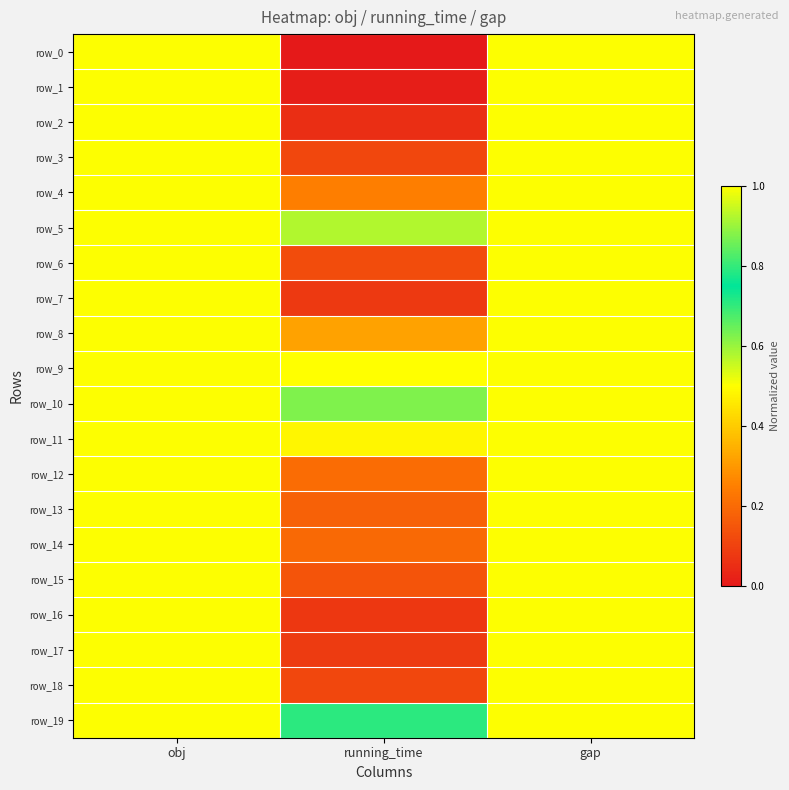

Count the number of data series in this chart.

20